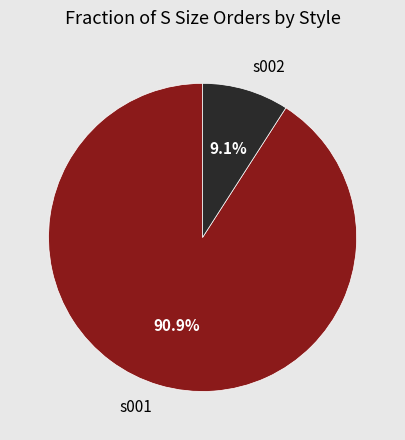

To the nearest percent, what percentage of the pie is s002?

9%